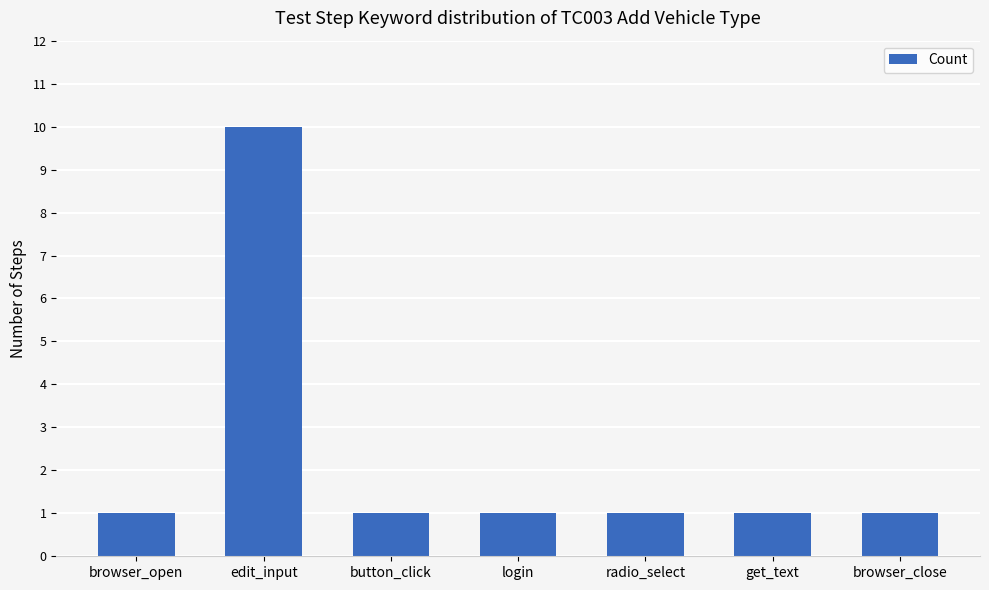

What is the difference between the maximum and minimum values?

9